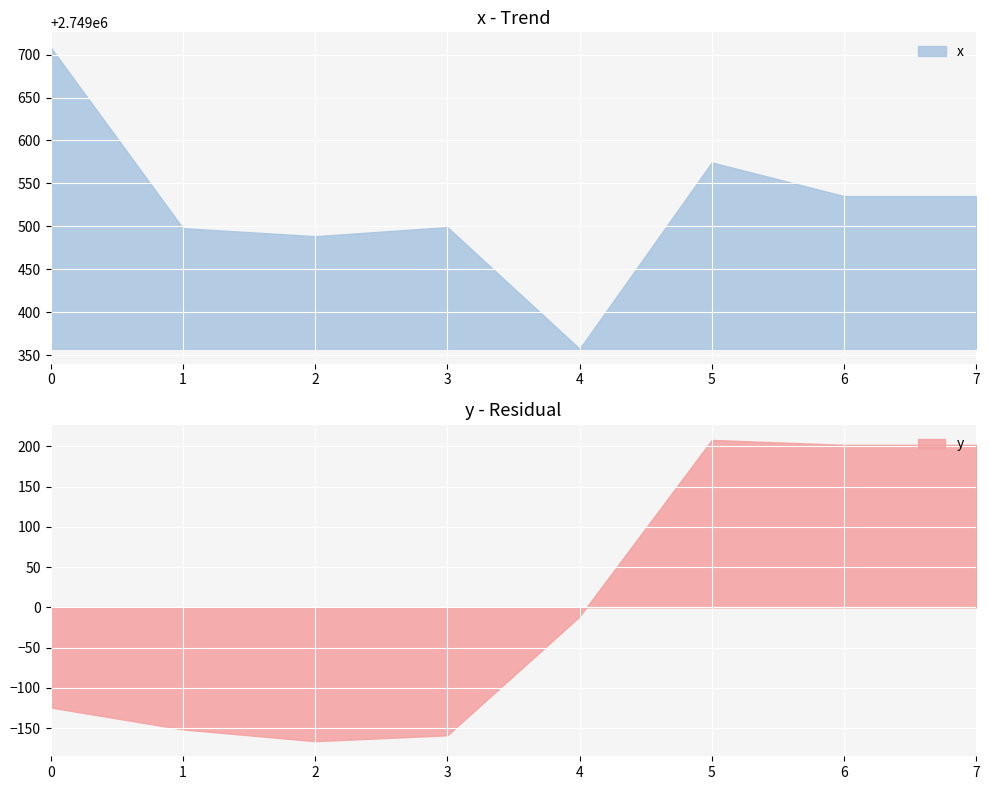

In x, how many points are higher than both neighbors (excluding endpoints)?

2